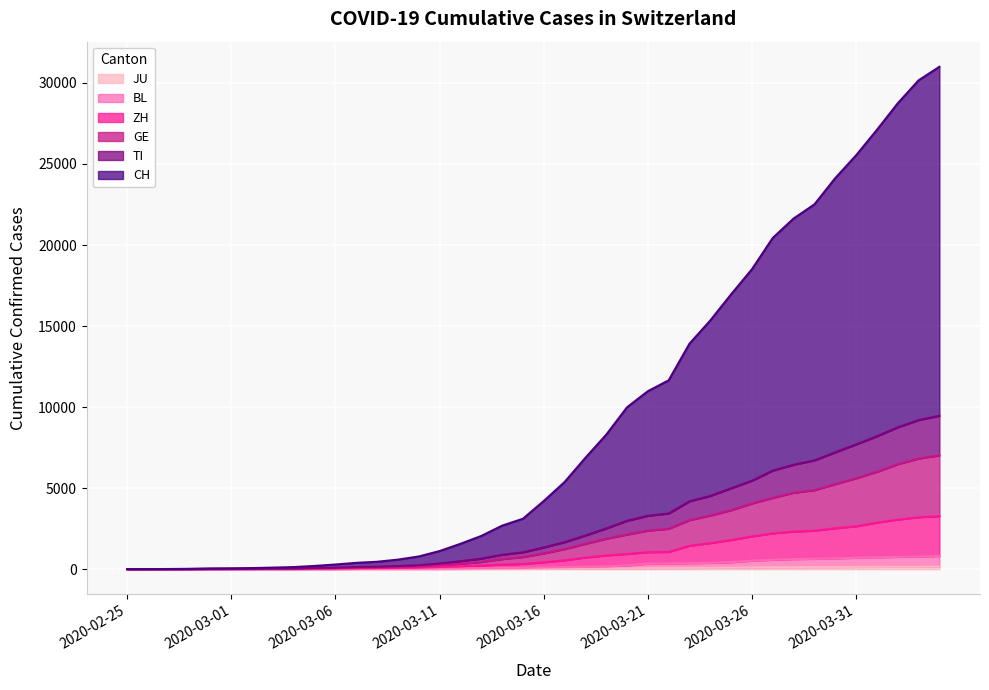

True or false: JU has more than 1 interior local peaks.

False